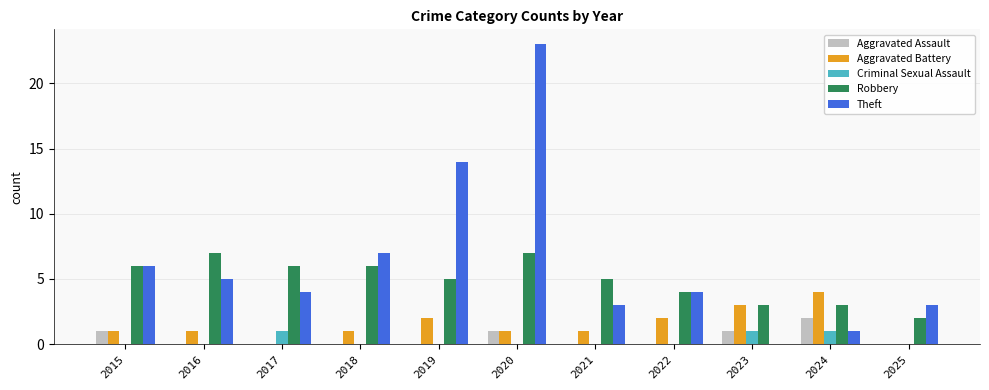

The Theft series shows 10 at 2015. True or false?

False